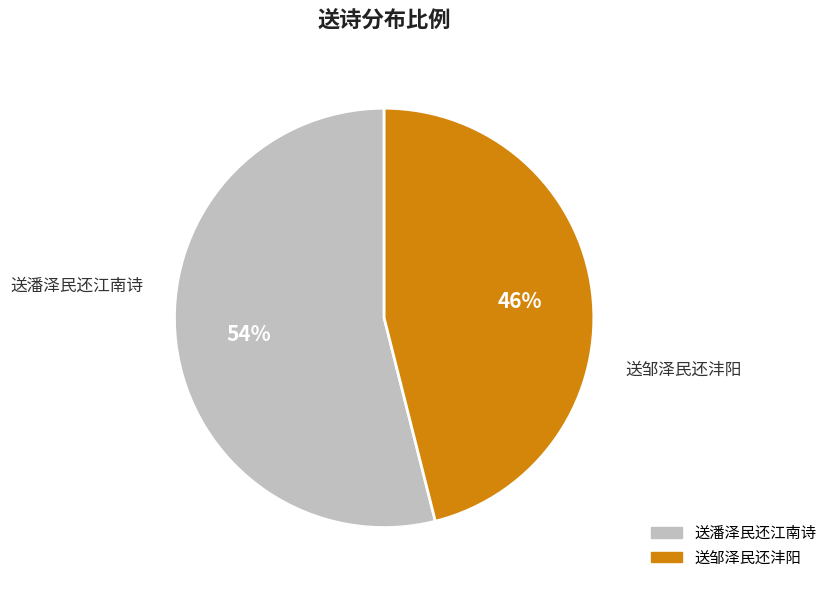

Which slice is the largest?

送潘泽民还江南诗